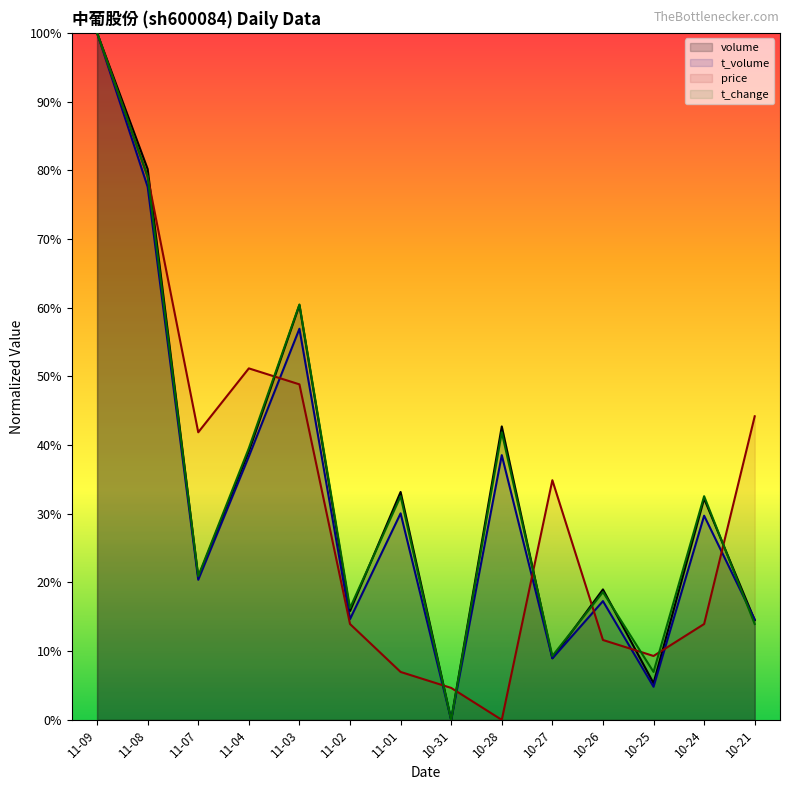

At which category is the sum across all series the highest?

11-09